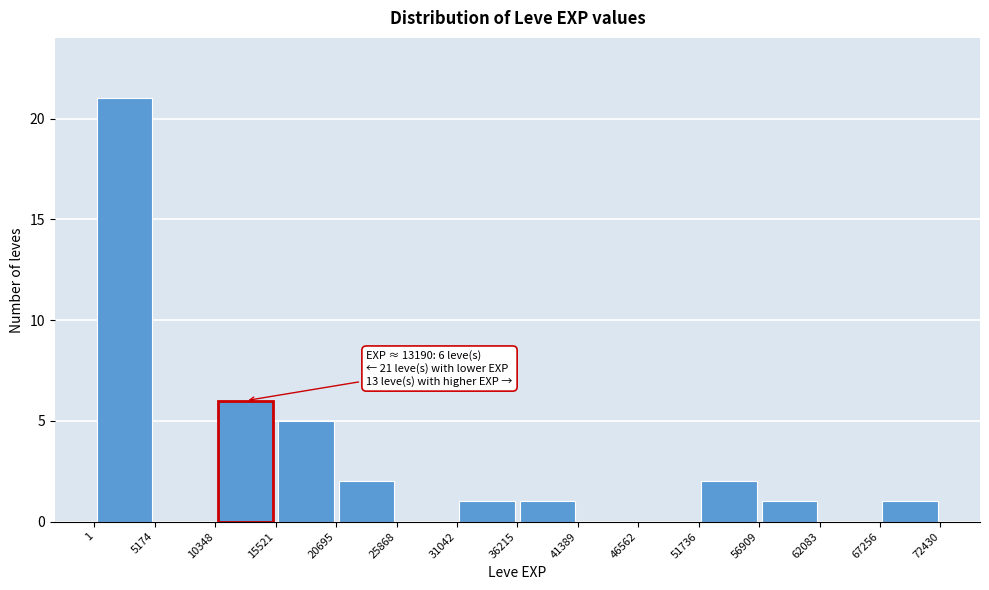

Over which range of the x-axis is the bar tallest?

1 to 5174